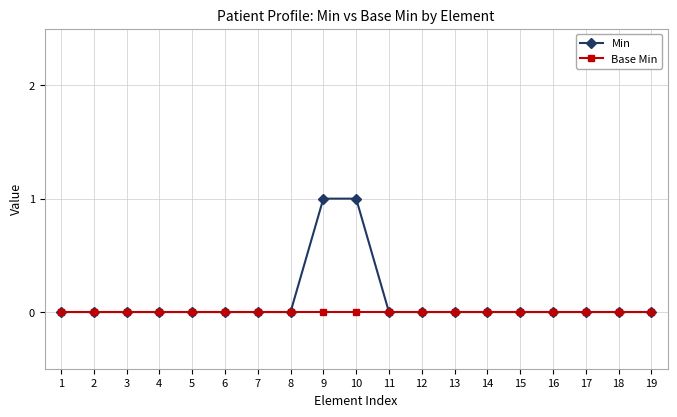

How many categories are shown in the chart?

19